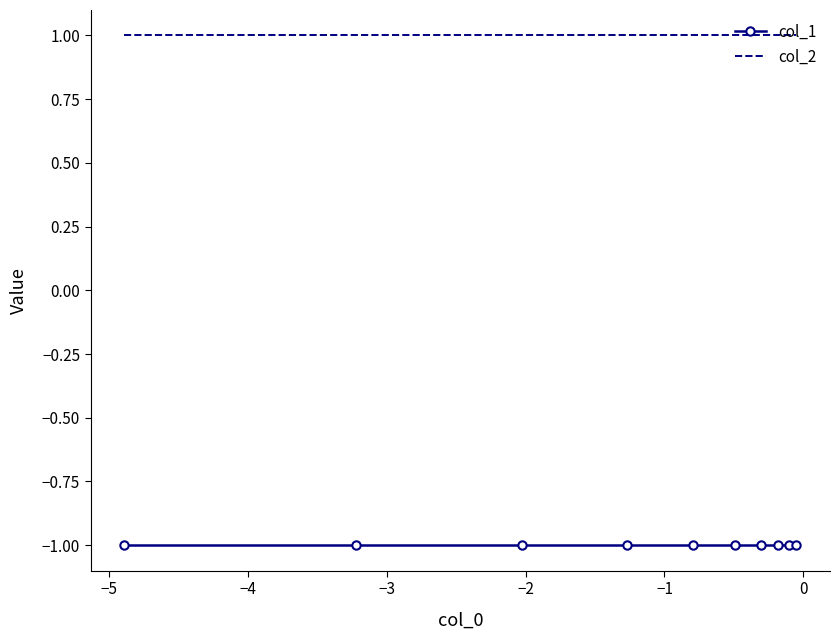

Which series has the largest total across all categories?

col_2